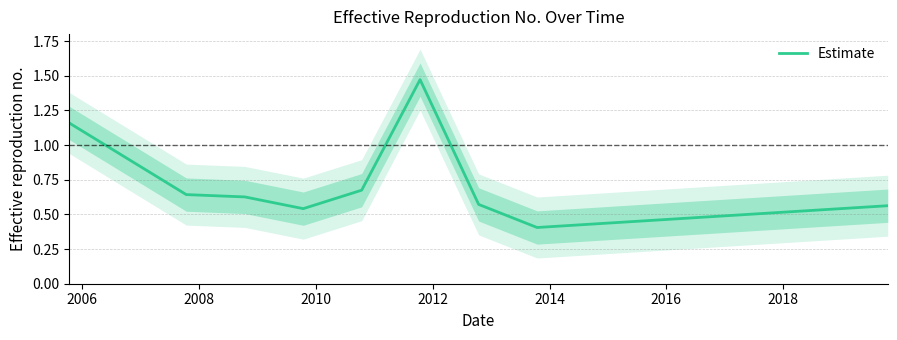

What is the sum of all values?

6.7